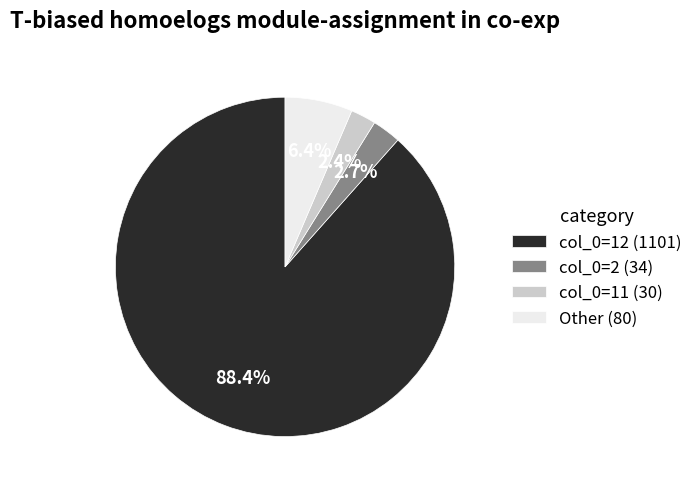

Which category has the biggest portion of the pie?

col_0=12 (1101)